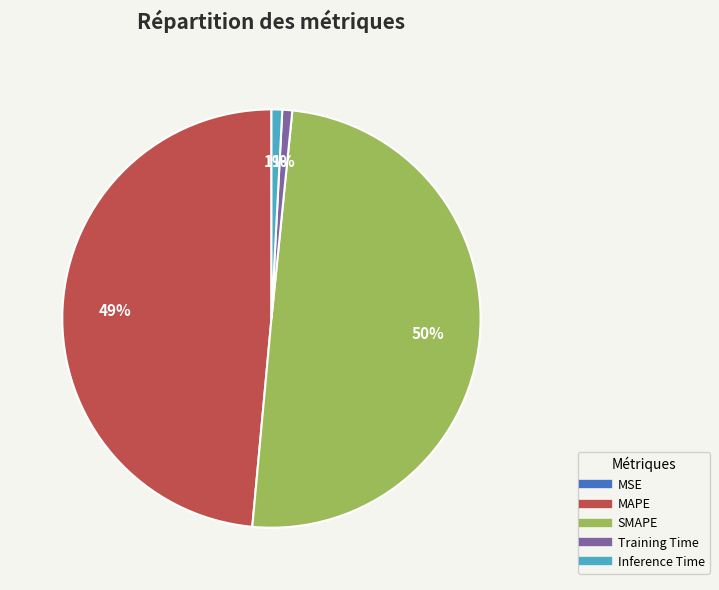

Approximately how many times larger is the value at SMAPE compared to MAPE?

1.0